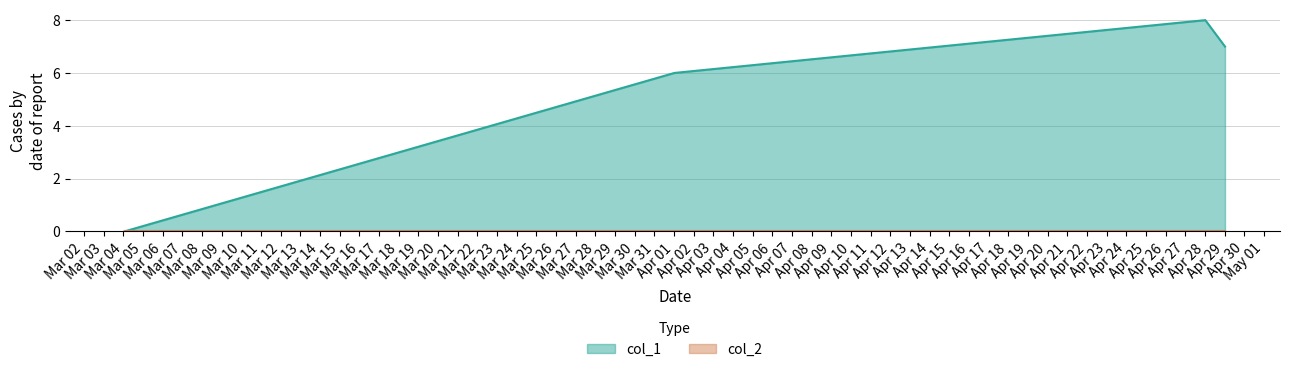

Reading left to right, transcribe all the data shown in this chart.

1646357606=0	1648773226=6	1651106067=8	1651192472=7